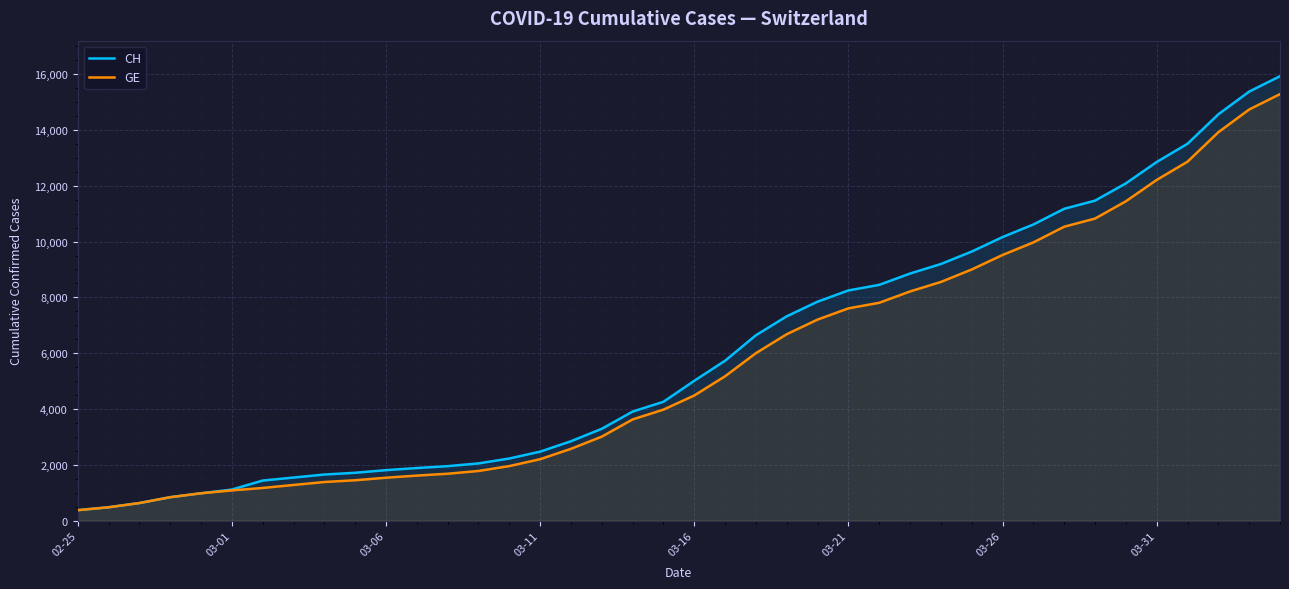

Does the chart display data point markers on the line(s)?

No